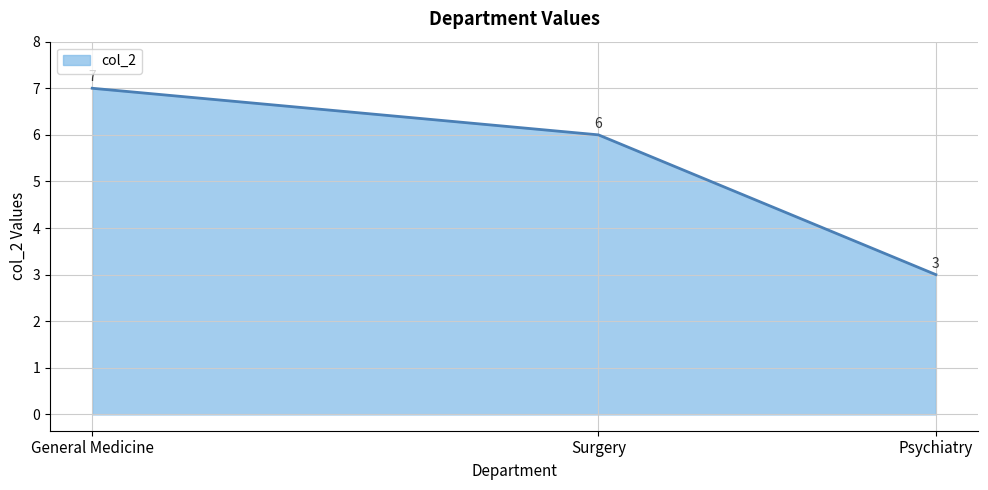

How many lines are shown in the chart?

1